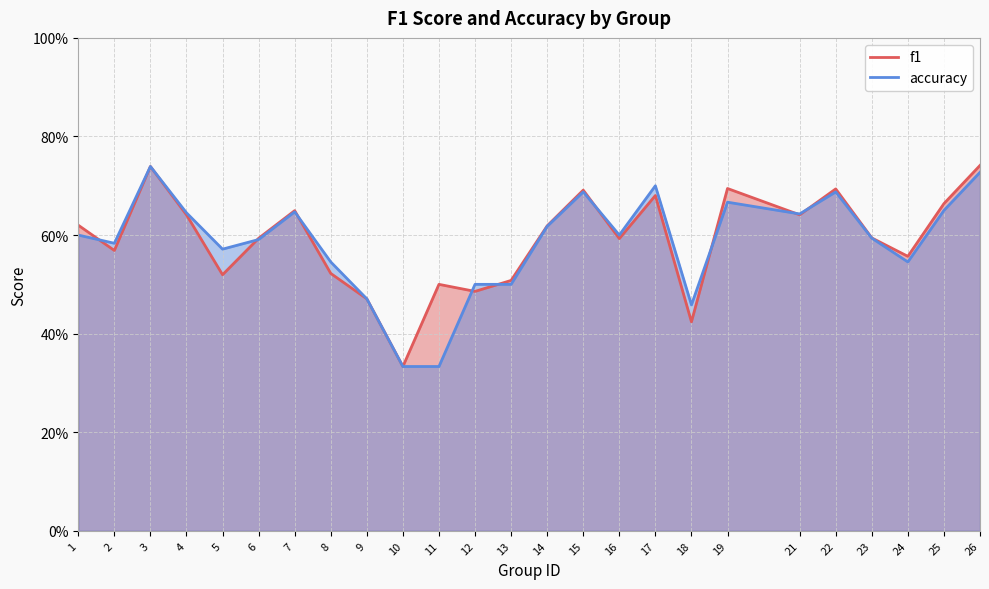

What value does the accuracy series have at 26?

0.7